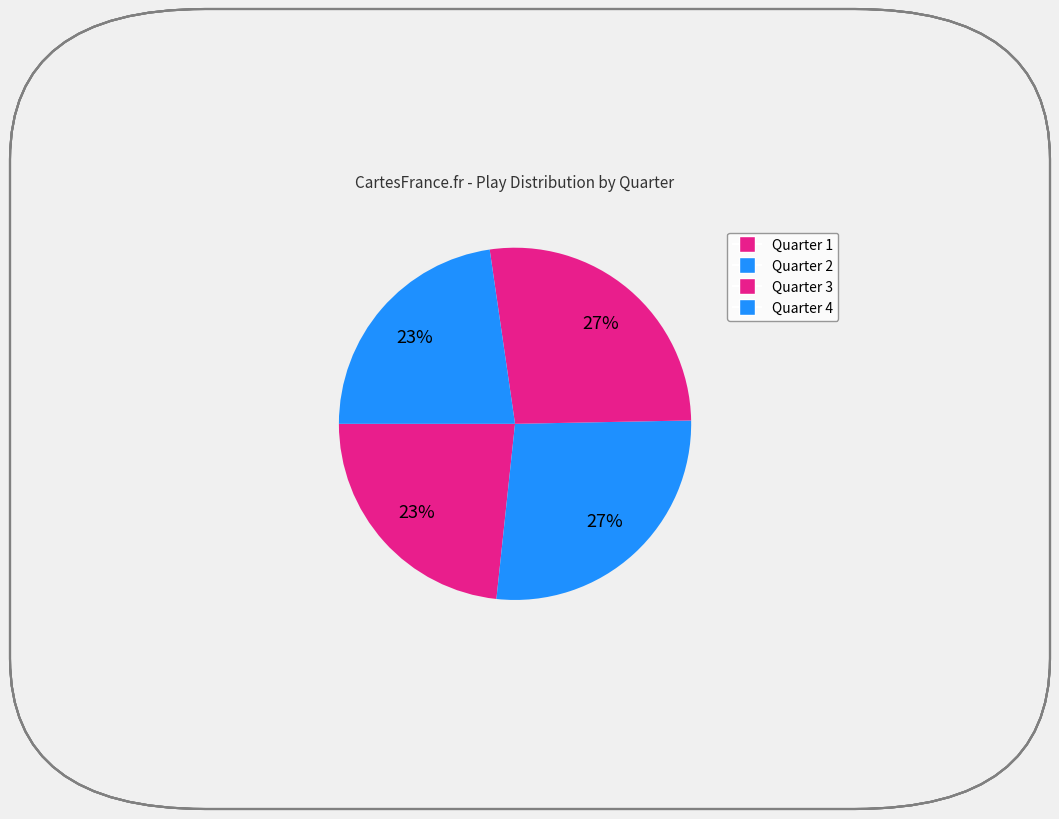

How many slices are in this pie chart?

4